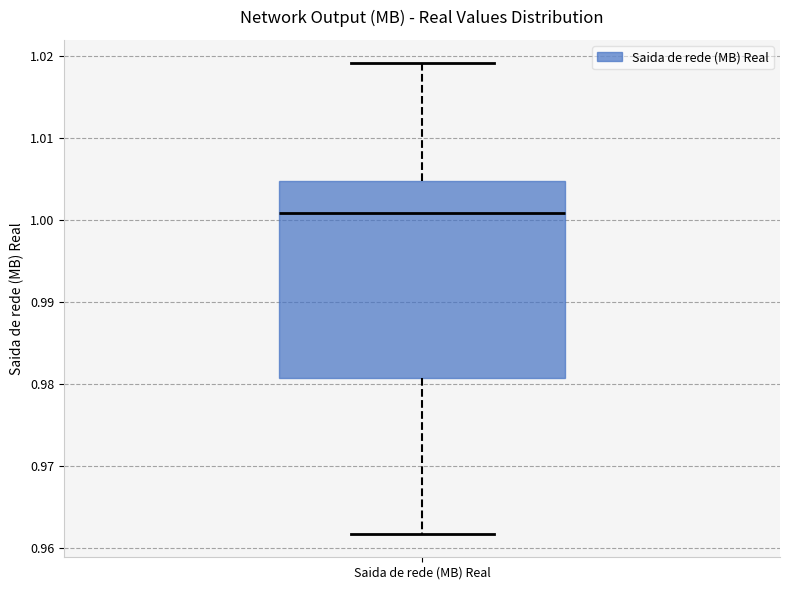

Transcribe this box plot: give where the median line is, the range the box spans, and where the two whiskers end, as read against the y-axis. The values are not printed on the chart, so give them approximately, as read against the axis.

median 1.001, box 0.981 to 1.005, whiskers 0.962 to 1.019